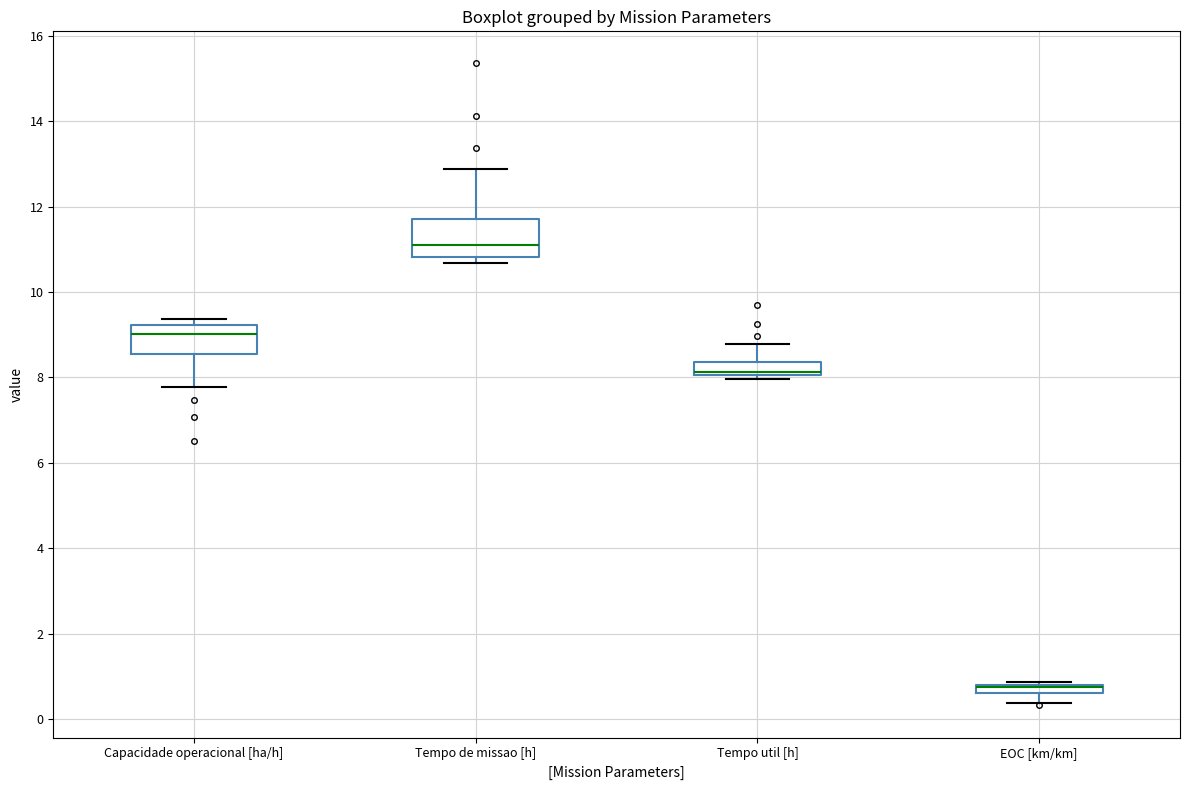

Where is the upper edge of the box for EOC [km/km] on the y-axis? The values are not printed on the chart, so give them approximately, as read against the axis.

0.8